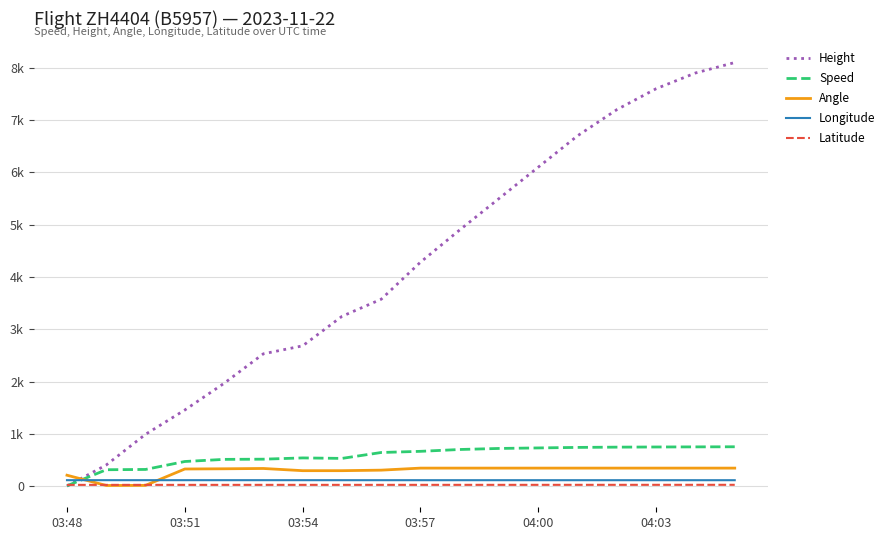

Reading right to left, transcribe all the data shown in this chart.

Height: 8100.0	7900.0	7600.0	7200.0	6700.0	6100.0	5500.0	4900.0	4282.4	3573.8	3246.1	2682.2	2529.8	1966.0	1455.4	990.6	403.9	0.0
Speed: 752.0	750.0	748.0	745.0	740.0	730.0	720.0	700.0	664.9	642.6	529.7	538.9	514.9	511.2	470.4	318.5	313.0	5.6
Angle: 344.0	344.0	344.0	344.0	344.0	344.0	344.0	344.0	344.0	305.0	295.0	295.0	337.0	331.0	327.0	14.0	12.0	208.0
Longitude: 112.8	112.8	112.8	112.8	112.9	112.9	112.9	112.9	113.0	113.0	113.1	113.2	113.2	113.3	113.3	113.3	113.3	113.3
Latitude: 24.6	24.6	24.4	24.4	24.2	24.1	24.1	23.9	23.9	23.8	23.7	23.7	23.6	23.6	23.5	23.5	23.4	23.4